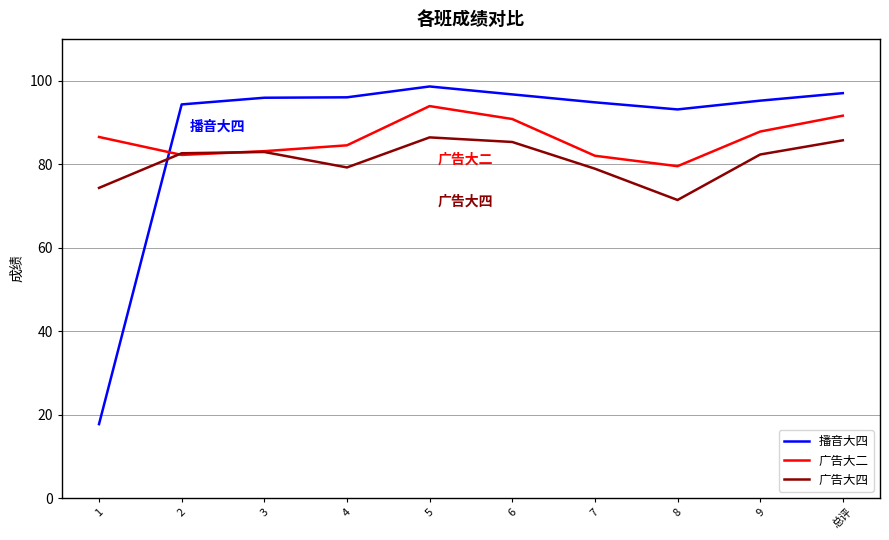

What is the difference between the 广告大二 values at 8 and 6?

11.3